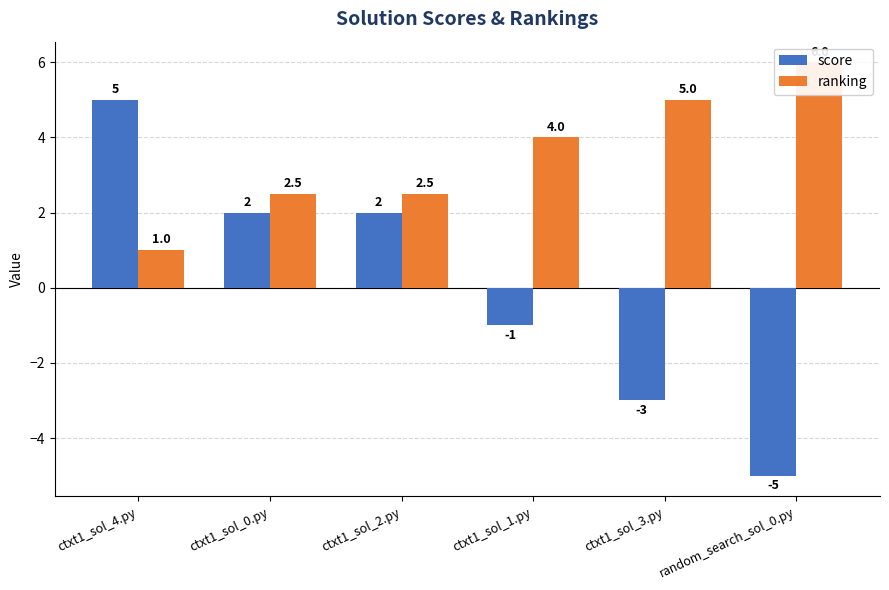

At which label does ranking reach its minimum?

ctxt1_sol_4.py